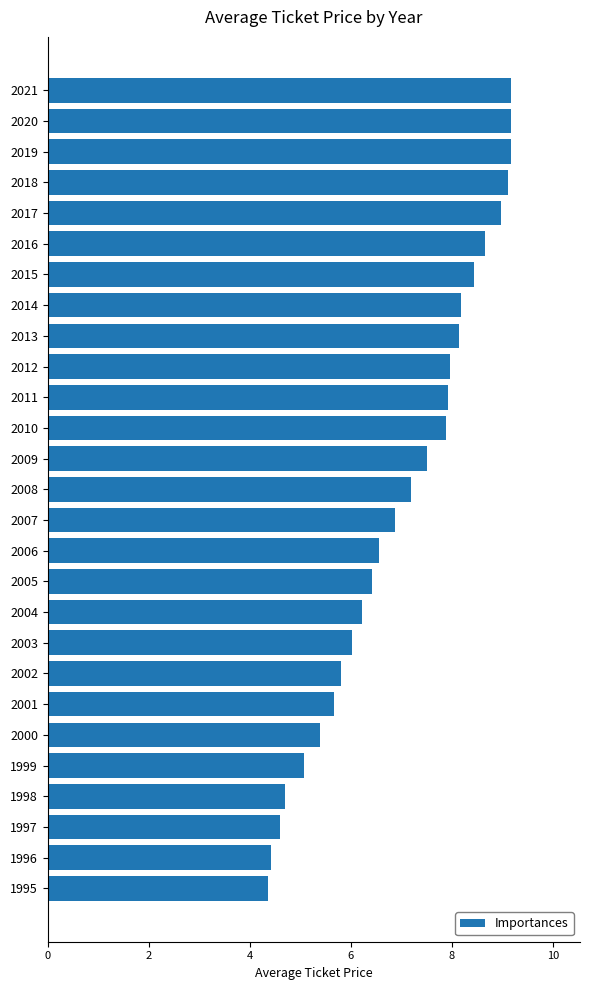

Where is the data nearest to the value 6?

2003